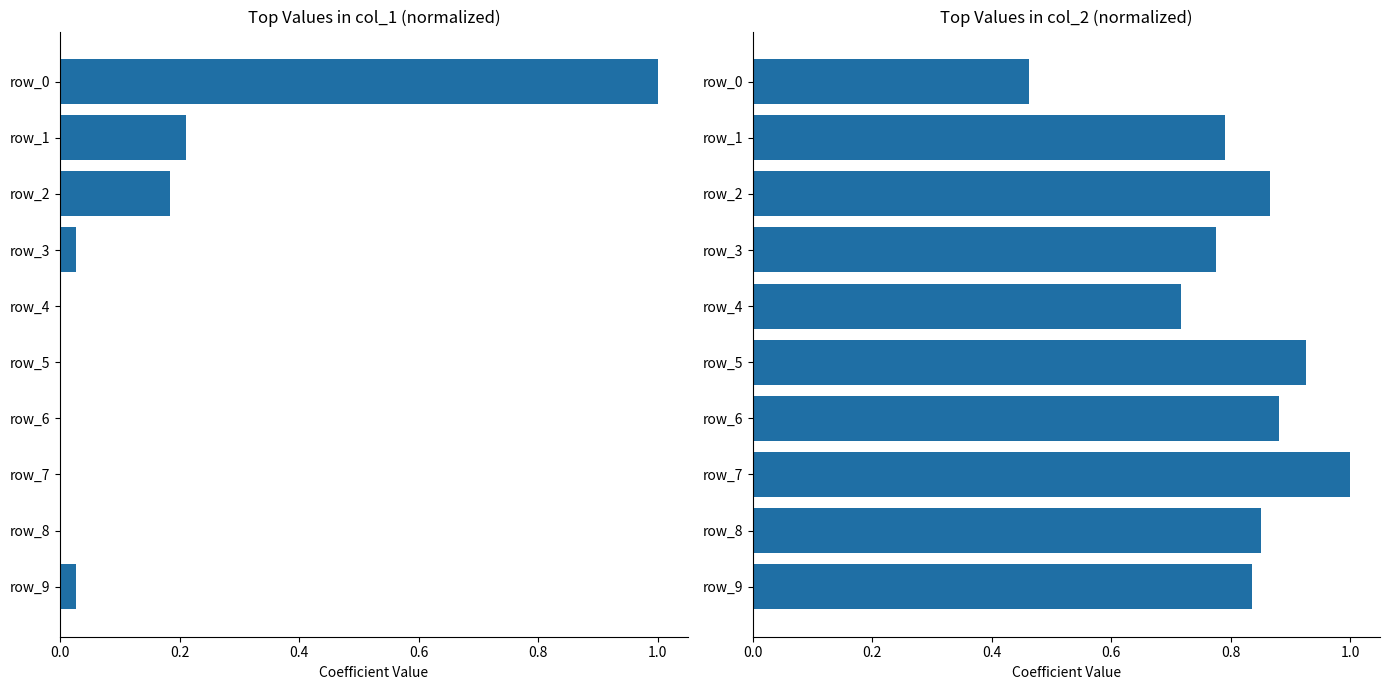

At 7, list the series in order from smallest to largest.

col_1, col_2